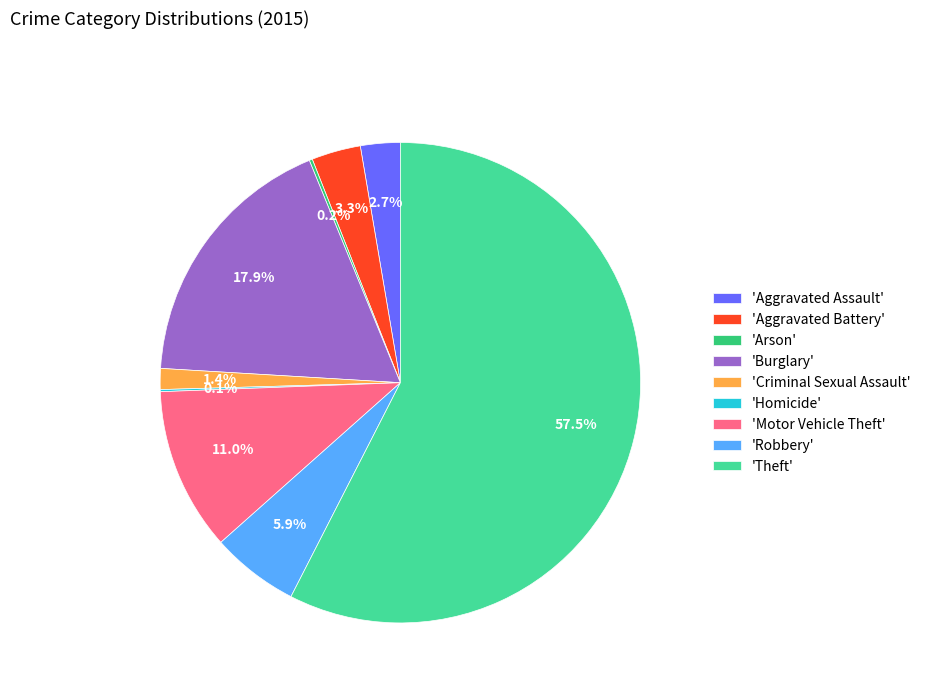

What is the ratio of the value at 'Robbery' to the value at 'Aggravated Assault'?

2.2